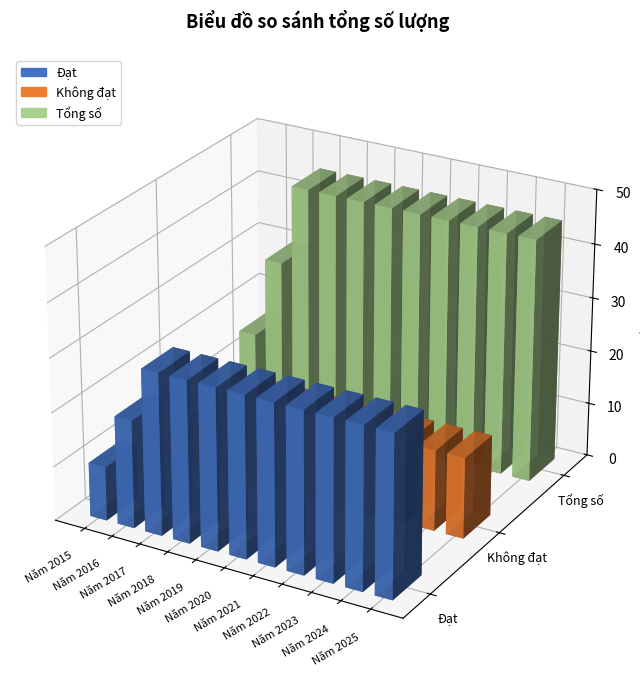

What is the value of the Đạt bar at the 6th from the left?

30